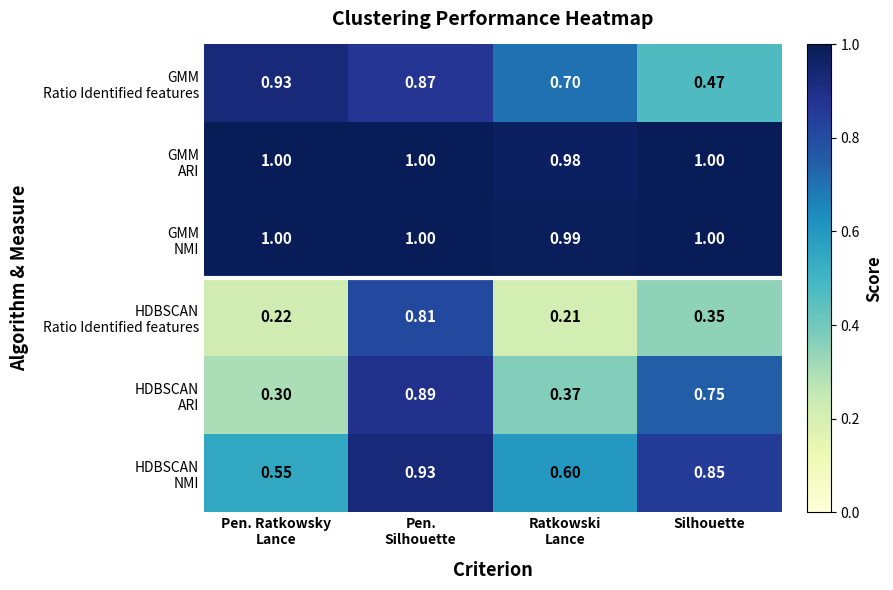

What is the total value across all series at Silhouette?

4.4